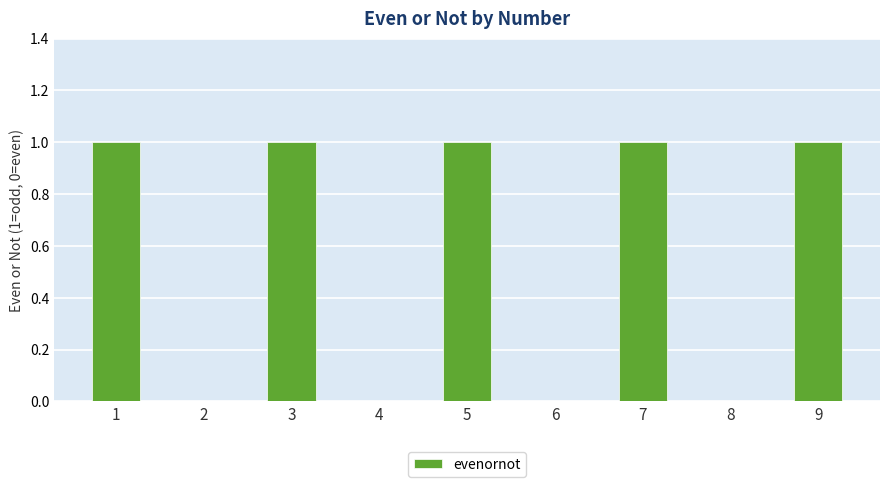

What is the sum of all values?

5